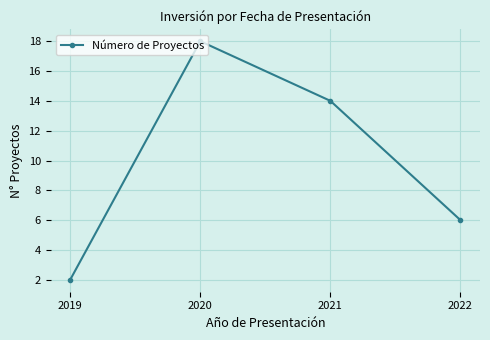

Reading left to right, transcribe all the data shown in this chart.

2019=2	2020=18	2021=14	2022=6